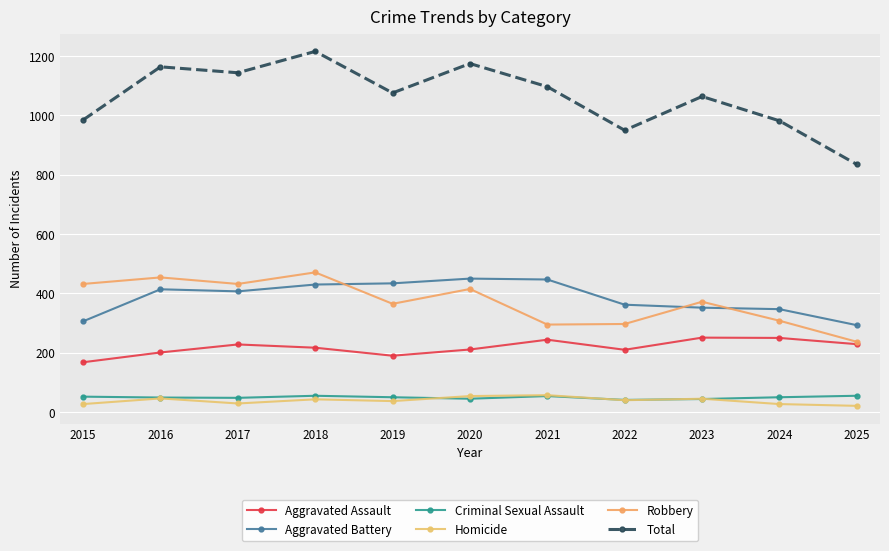

The Total series shows 985 at 2015. True or false?

True